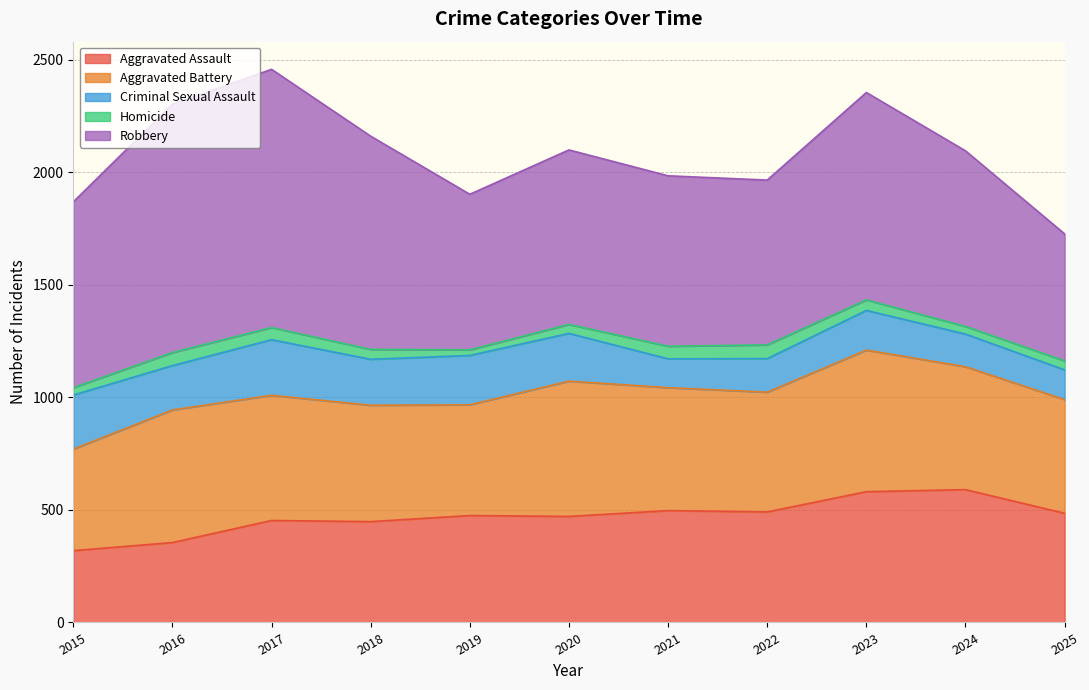

Rank the series by their maximum value, from lowest to highest.

Homicide, Criminal Sexual Assault, Aggravated Assault, Aggravated Battery, Robbery